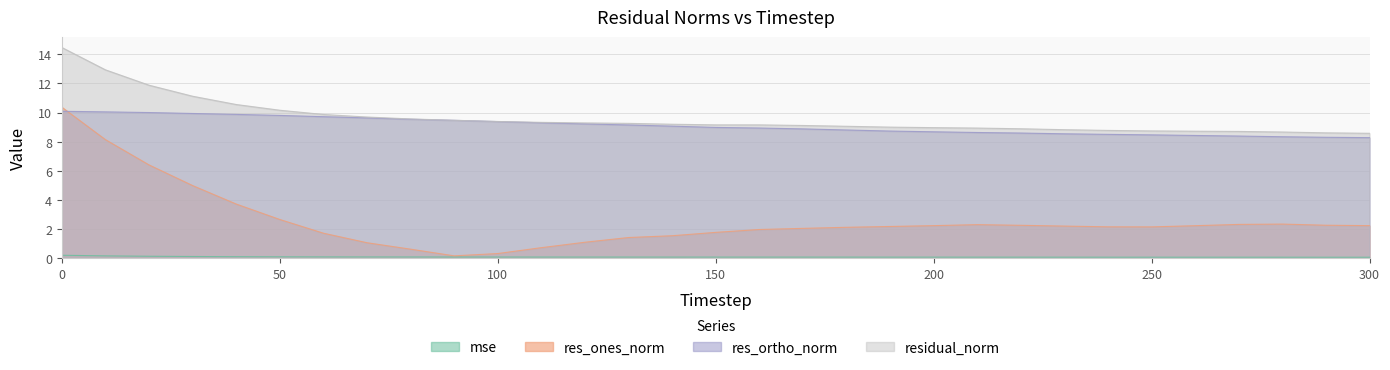

Which category has the lowest value in the res_ones_norm series?

90